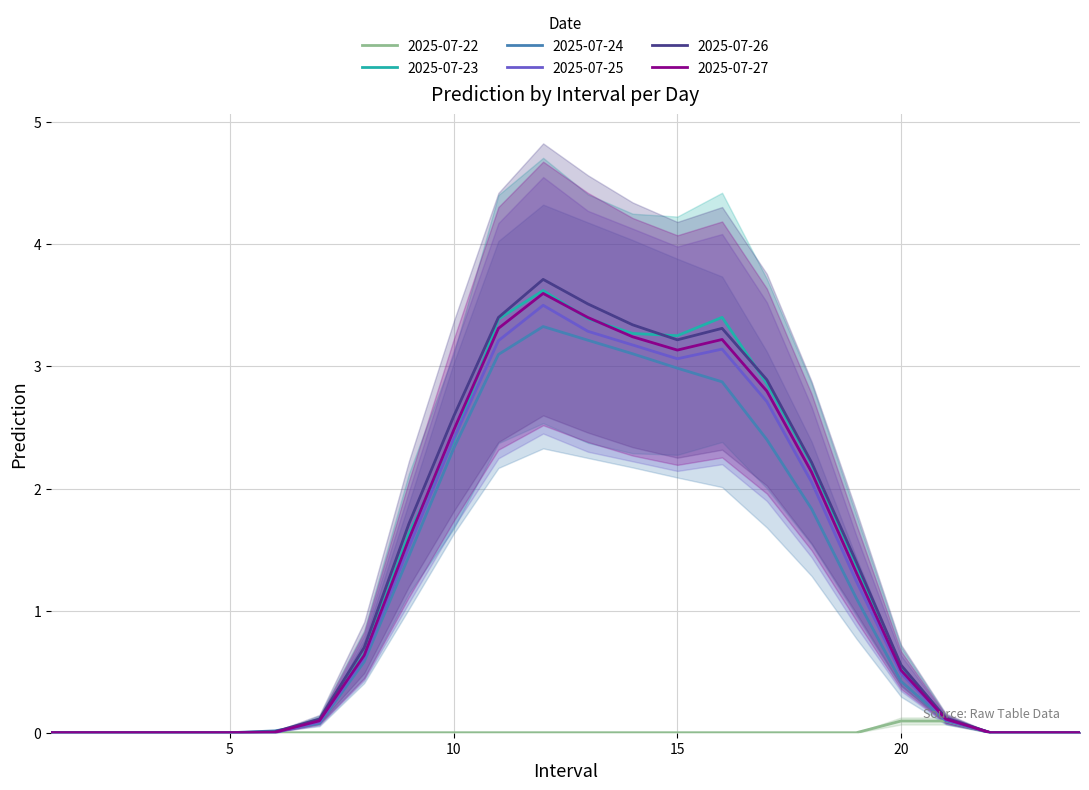

What are all the series names shown in the legend?

2025-07-22, 2025-07-23, 2025-07-24, 2025-07-25, 2025-07-26, 2025-07-27